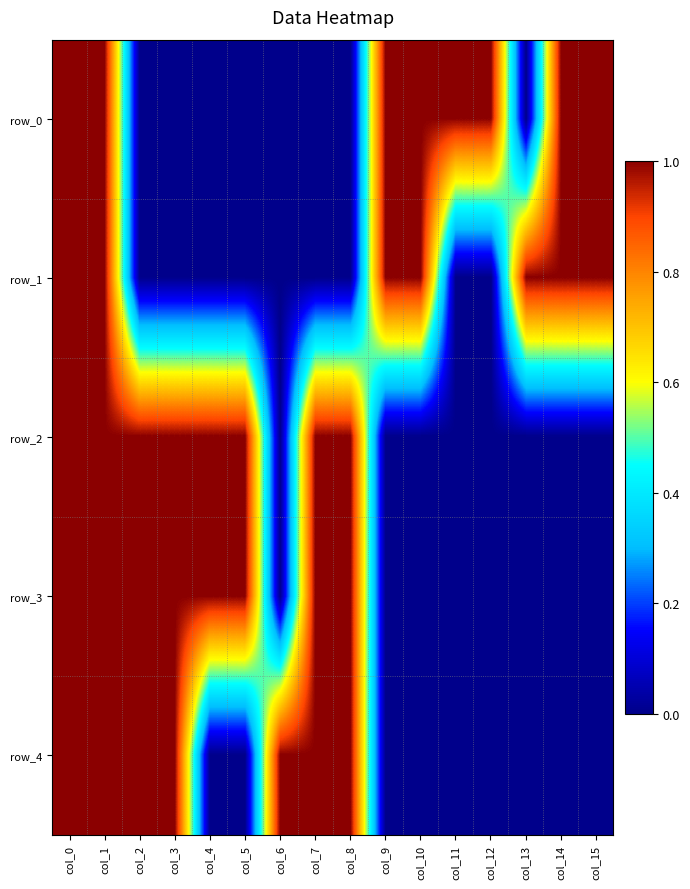

Which series has the largest total across all categories?

row_0